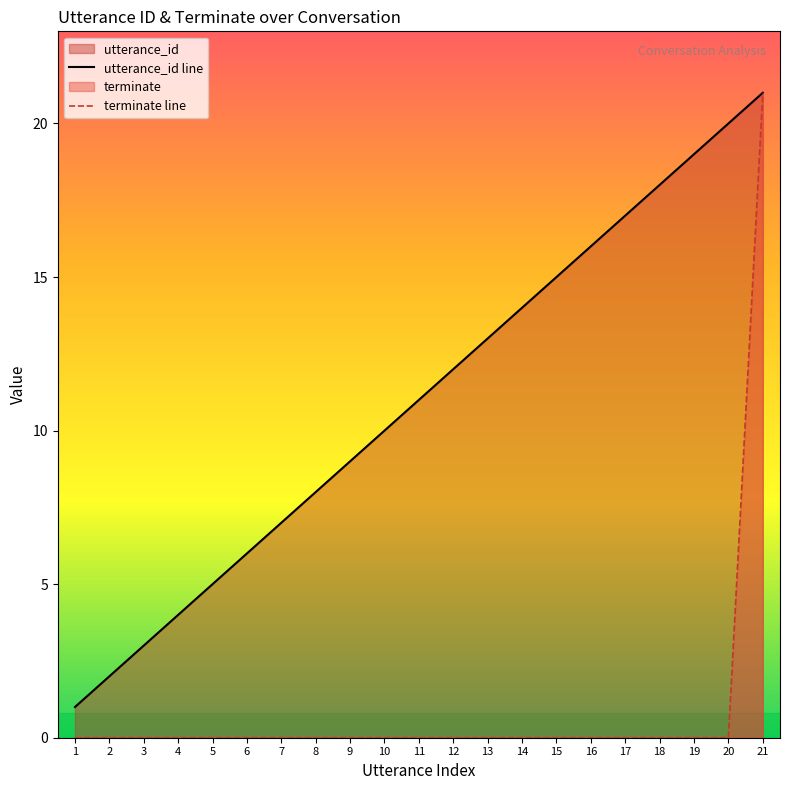

Which series has the widest spread of values?

terminate line